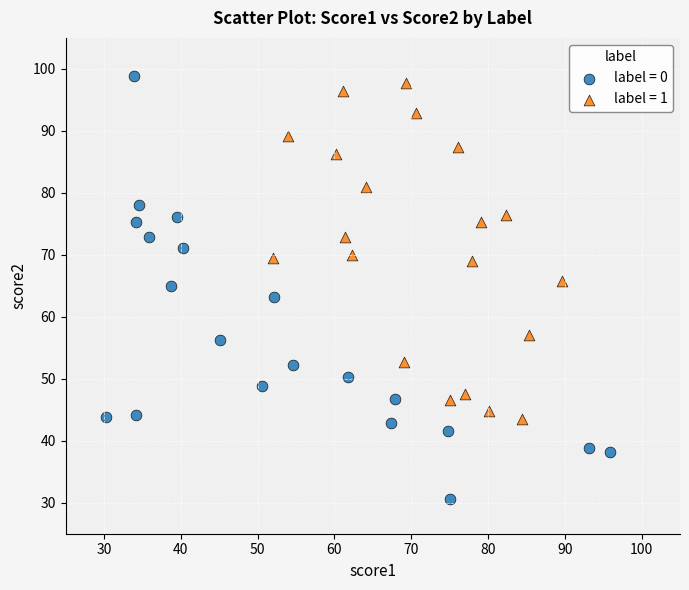

Which series reaches the maximum Y coordinate?

label = 0